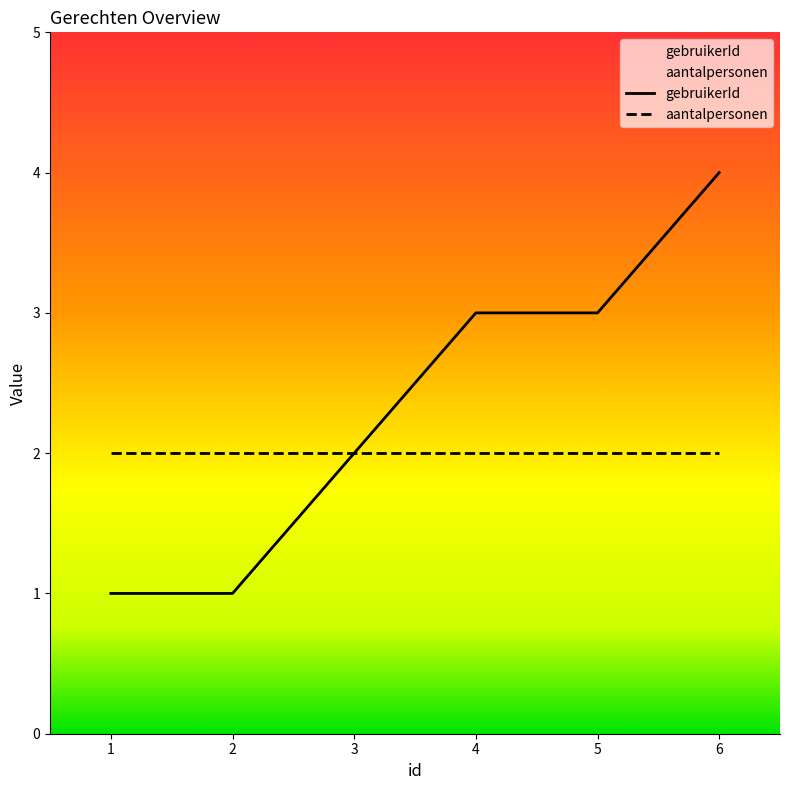

What is the value of the 3rd point from the left?

2